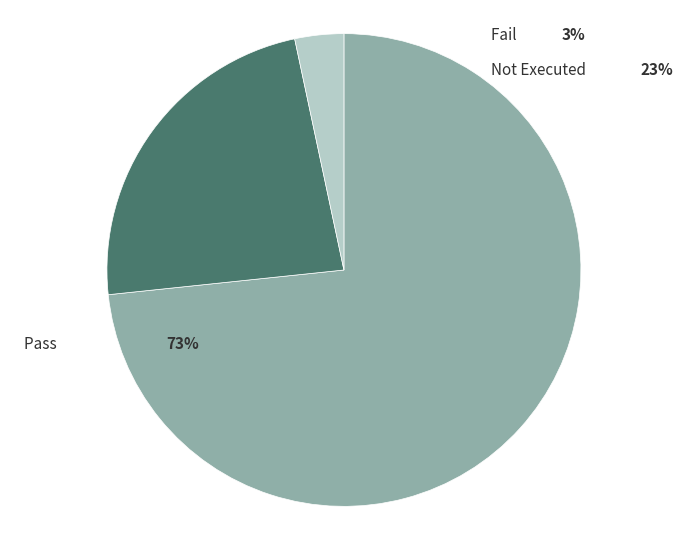

Is there a majority slice in this chart?

Yes